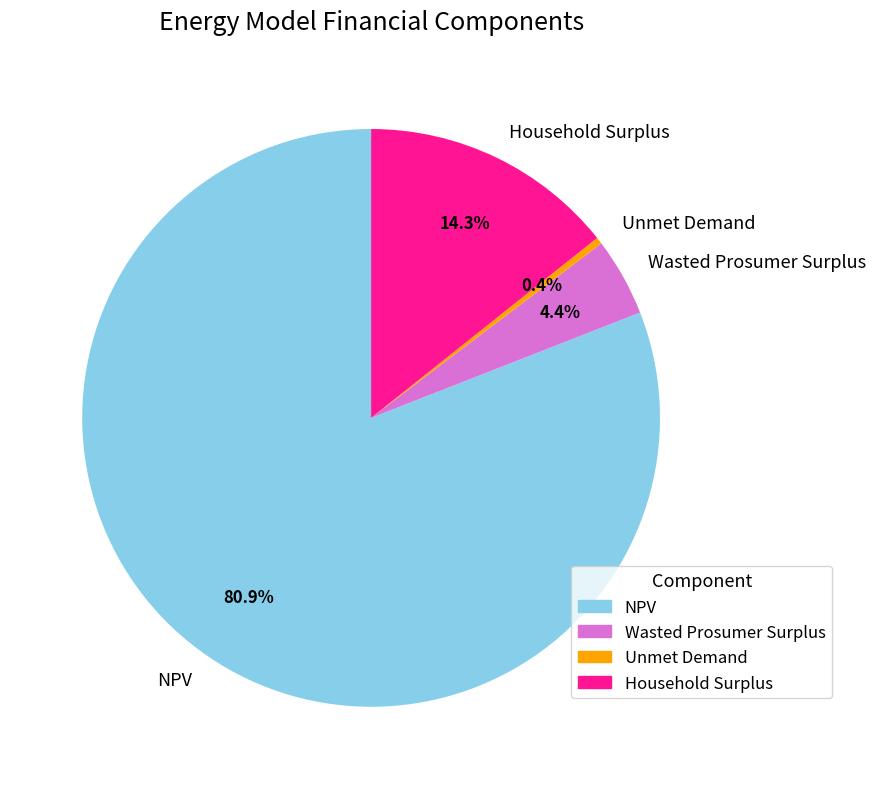

Rank the categories by value from highest to lowest.

NPV, Household Surplus, Wasted Prosumer Surplus, Unmet Demand